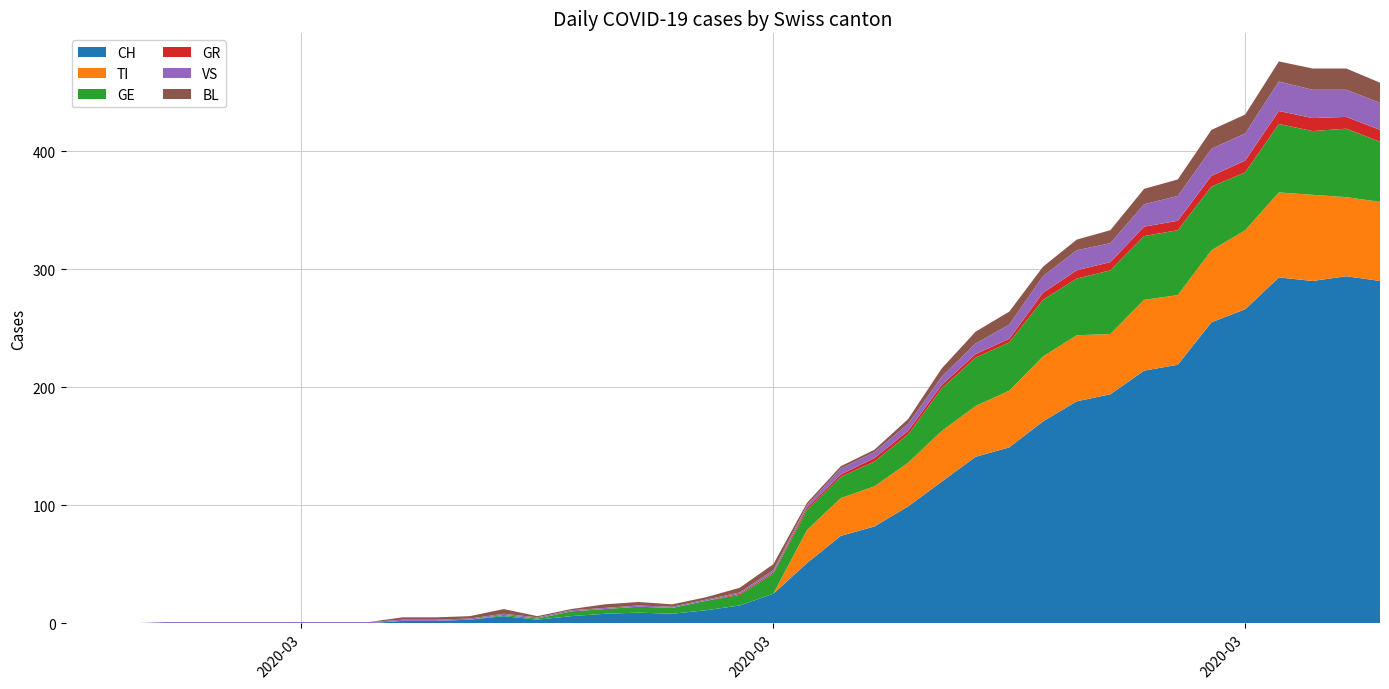

Reading left to right, list all the values displayed in this chart.

CH: 0=0	1=0	2=0	3=0	4=0	5=0	6=0	7=0	8=0	9=0	10=2	11=2	12=3	13=6	14=3	15=6	16=8	17=9	18=8	19=11	20=15	21=25	22=51	23=74	24=82	25=99	26=120	27=141	28=149	29=171	30=188	31=194	32=214	33=219	34=255	35=266	36=293	37=290	38=294	39=290
TI: 0=0	1=0	2=0	3=0	4=0	5=0	6=0	7=0	8=0	9=0	10=0	11=0	12=0	13=0	14=0	15=0	16=0	17=0	18=0	19=0	20=0	21=0	22=28	23=32	24=34	25=37	26=43	27=43	28=48	29=55	30=56	31=51	32=60	33=59	34=61	35=67	36=72	37=73	38=67	39=67
GE: 0=0	1=0	2=0	3=0	4=0	5=0	6=0	7=0	8=0	9=0	10=0	11=0	12=0	13=1	14=1	15=4	16=4	17=5	18=5	19=8	20=9	21=17	22=17	23=18	24=21	25=24	26=36	27=41	28=41	29=48	30=48	31=54	32=54	33=55	34=54	35=49	36=58	37=54	38=58	39=51
GR: 0=0	1=0	2=0	3=0	4=0	5=0	6=0	7=0	8=0	9=0	10=0	11=0	12=0	13=0	14=0	15=0	16=0	17=0	18=0	19=0	20=1	21=1	22=2	23=2	24=3	25=3	26=3	27=3	28=3	29=6	30=7	31=7	32=8	33=8	34=9	35=10	36=11	37=11	38=10	39=10
VS: 0=0	1=0	2=0	3=1	4=1	5=1	6=1	7=1	8=1	9=1	10=1	11=1	12=1	13=1	14=1	15=1	16=1	17=1	18=1	19=1	20=1	21=2	22=2	23=5	24=5	25=6	26=7	27=9	28=12	29=14	30=17	31=16	32=19	33=21	34=23	35=23	36=25	37=24	38=23	39=23
BL: 0=0	1=0	2=0	3=0	4=0	5=0	6=0	7=0	8=0	9=0	10=2	11=2	12=2	13=4	14=1	15=1	16=3	17=3	18=2	19=2	20=4	21=5	22=2	23=2	24=2	25=4	26=7	27=10	28=11	29=8	30=9	31=11	32=13	33=14	34=16	35=16	36=17	37=18	38=18	39=17